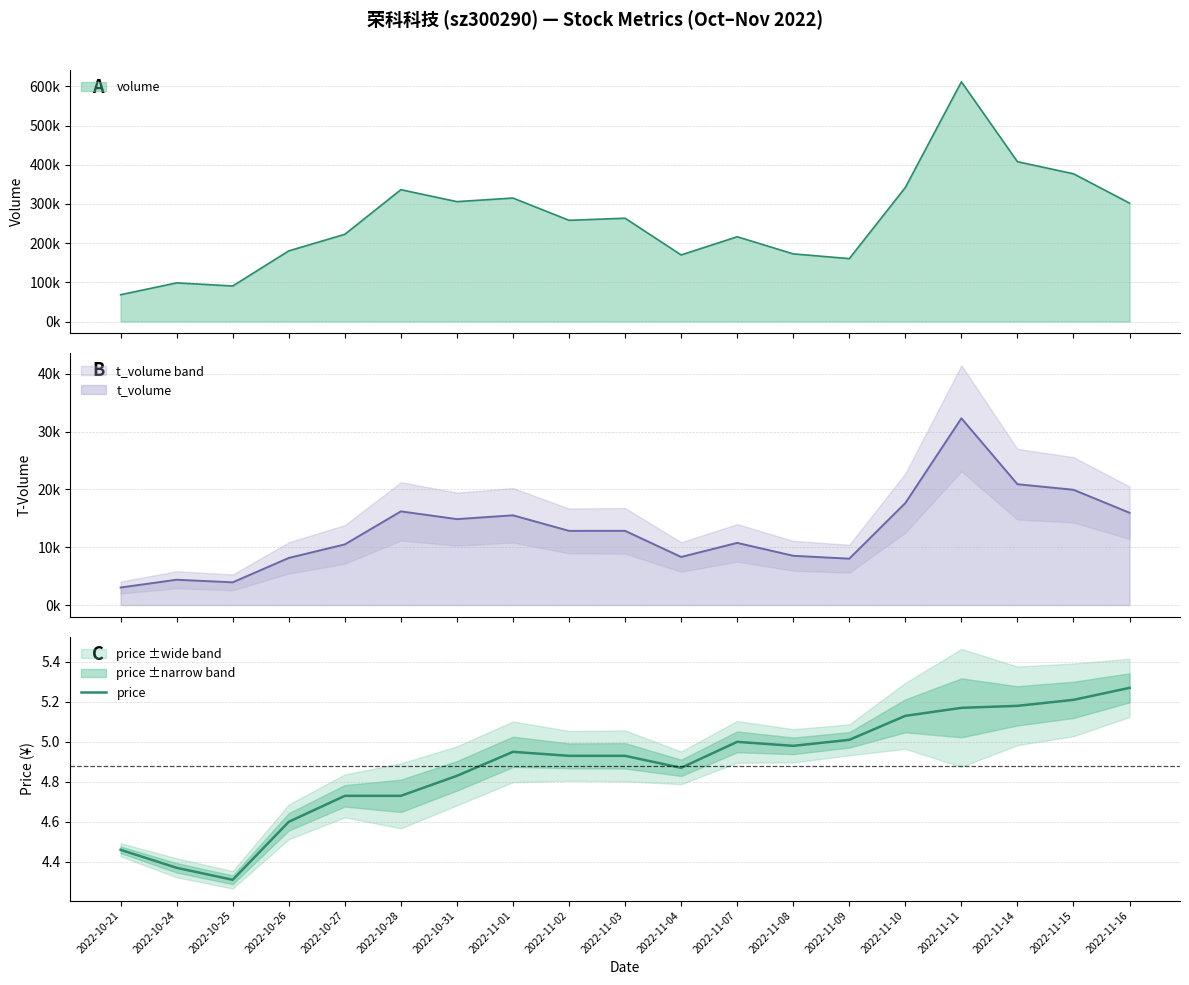

What is the sum of the values at 2022-11-02 and 2022-11-09?

9.9